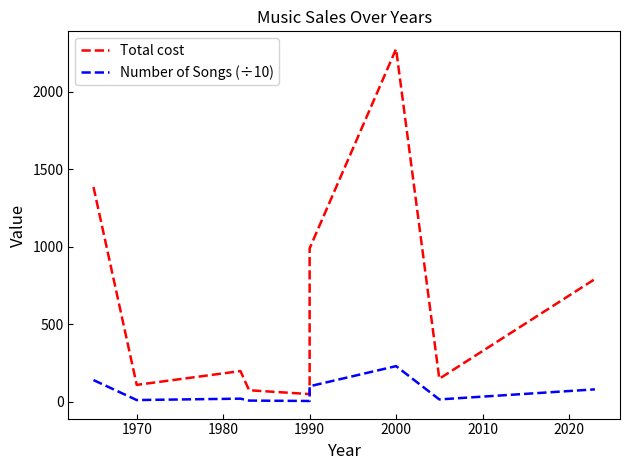

Does the chart have visible grid lines?

No